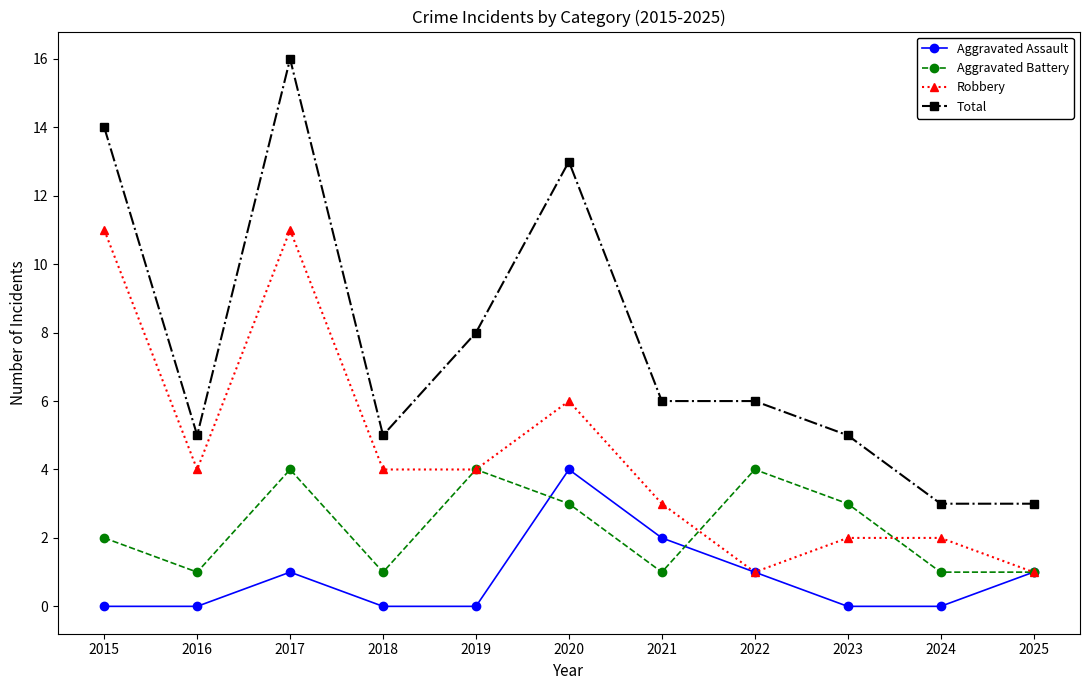

What is the difference between the Total values at 2022 and 2023?

1